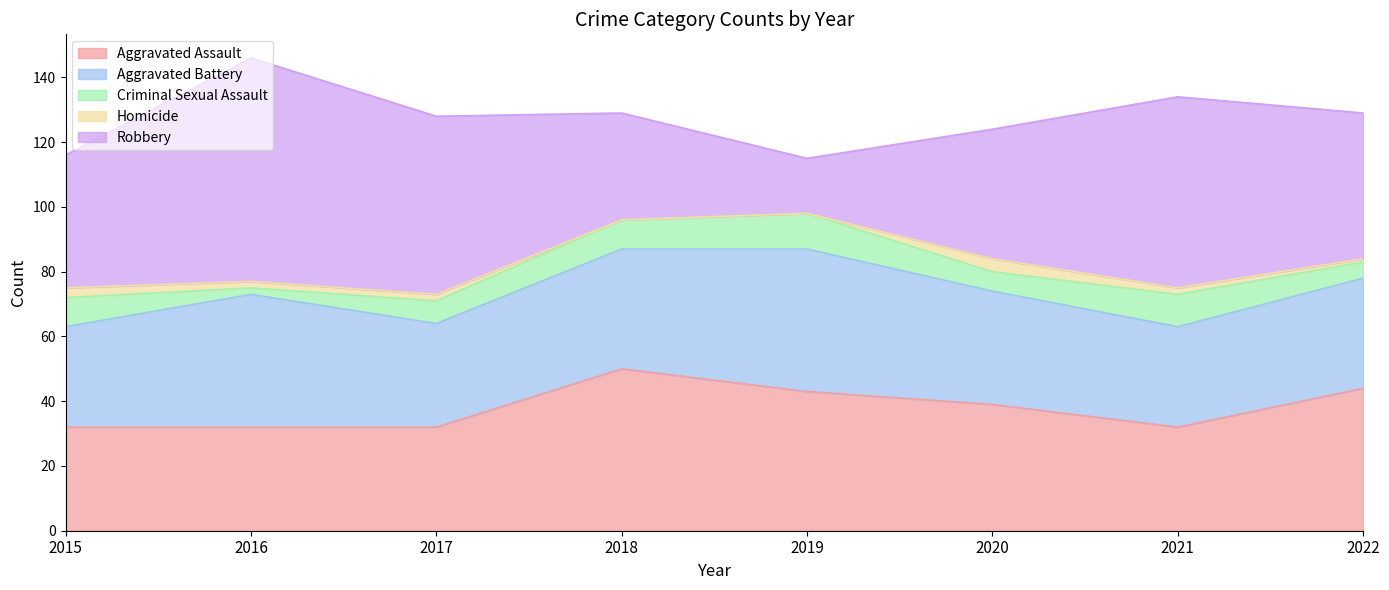

Reading left to right, what are all the values shown in this chart?

Aggravated Assault: 2015=32	2016=32	2017=32	2018=50	2019=43	2020=39	2021=32	2022=44
Aggravated Battery: 2015=31	2016=41	2017=32	2018=37	2019=44	2020=35	2021=31	2022=34
Criminal Sexual Assault: 2015=9	2016=2	2017=7	2018=9	2019=11	2020=6	2021=10	2022=5
Homicide: 2015=3	2016=2	2017=2	2018=0	2019=0	2020=4	2021=2	2022=1
Robbery: 2015=41	2016=69	2017=55	2018=33	2019=17	2020=40	2021=59	2022=45